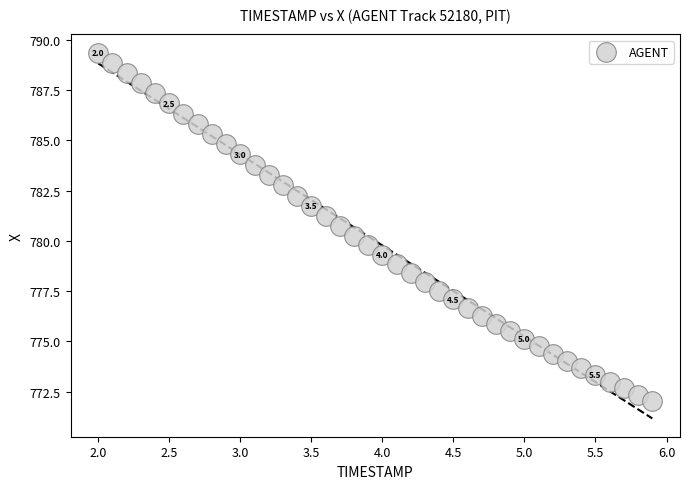

What is the range of X values (max minus min)?

3.9